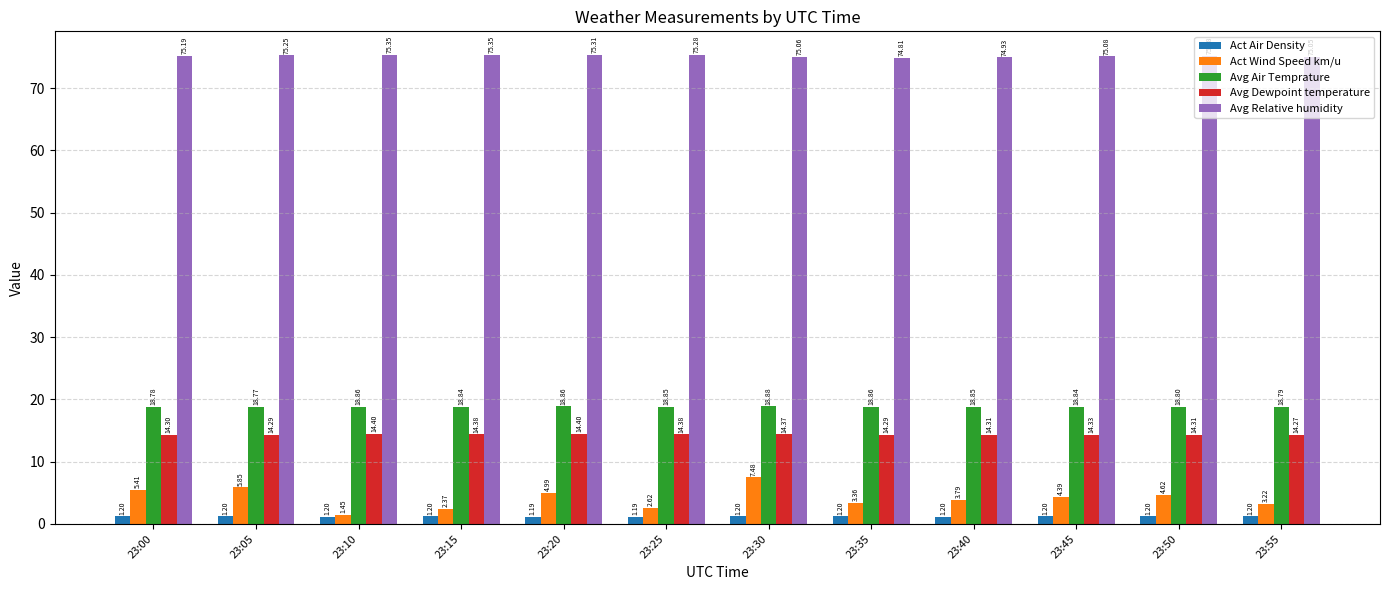

Which series has the largest range (max minus min)?

Act Wind Speed km/u